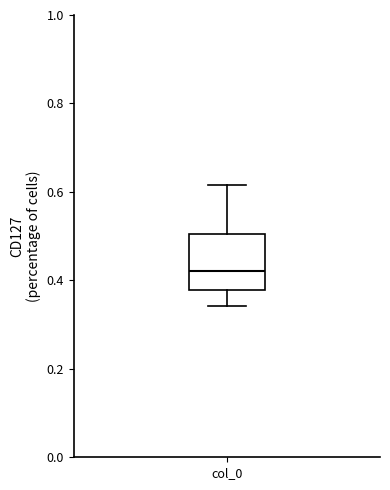

Transcribe this box plot: give where the median line is, the range the box spans, and where the two whiskers end, as read against the y-axis. The values are not printed on the chart, so give them approximately, as read against the axis.

median 0.42, box 0.38 to 0.50, whiskers 0.34 to 0.62